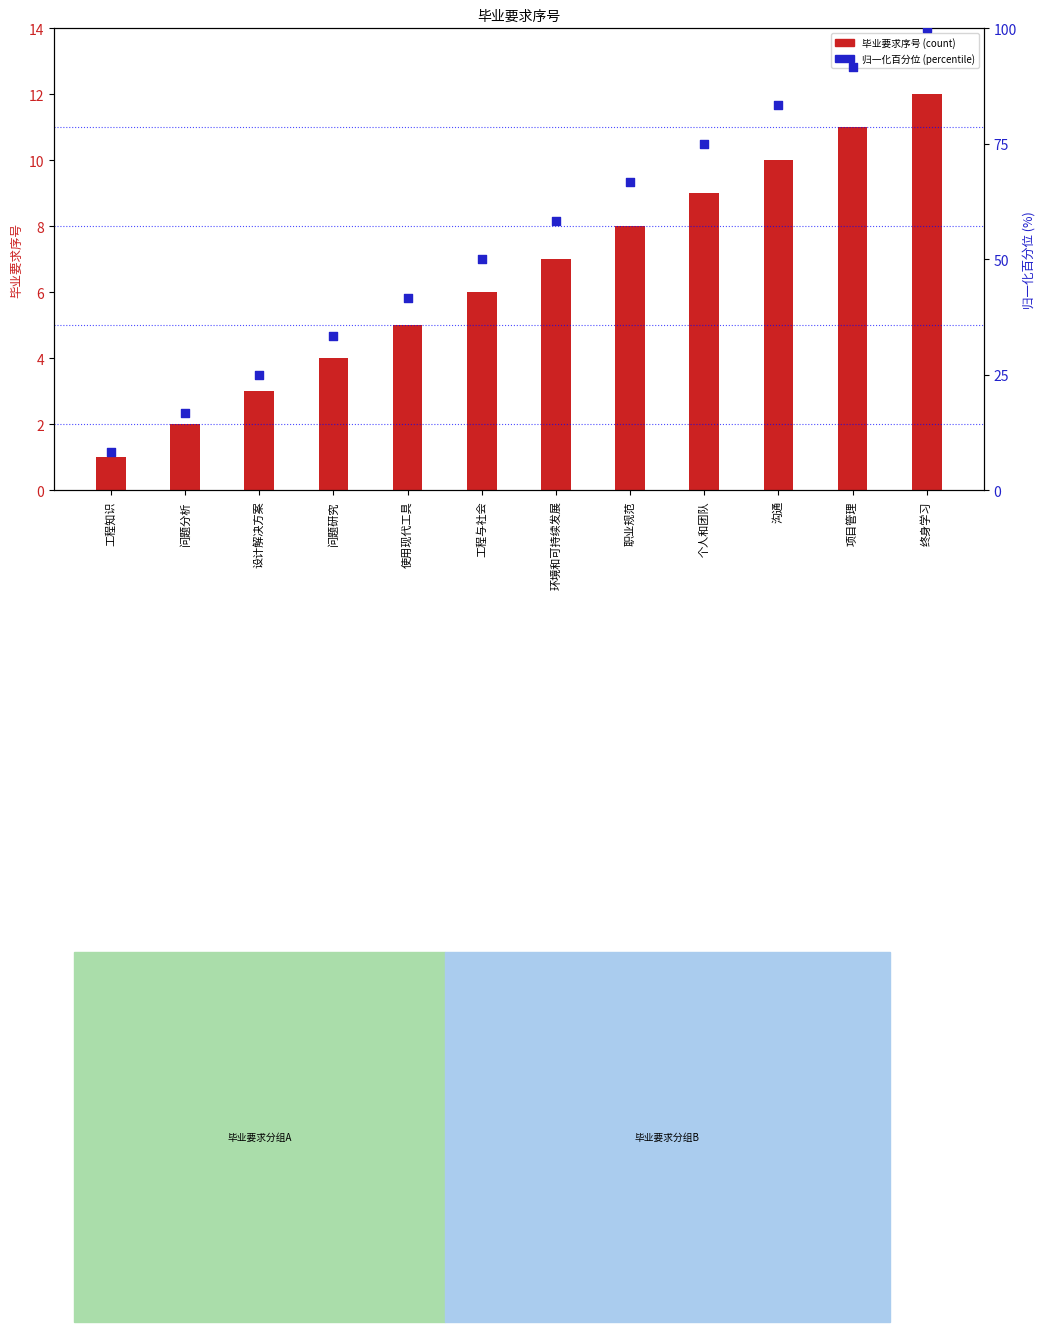

Which series contains the highest Y value?

归一化百分位